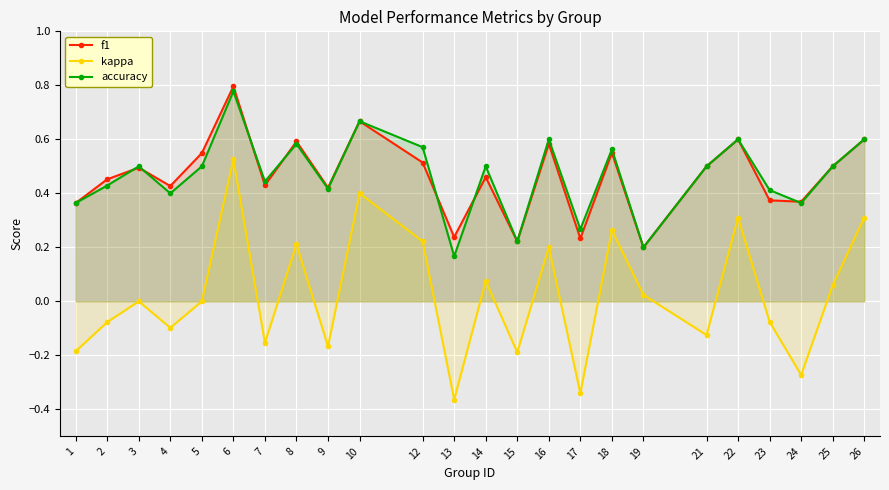

What are all the series names shown in the legend?

f1, kappa, accuracy